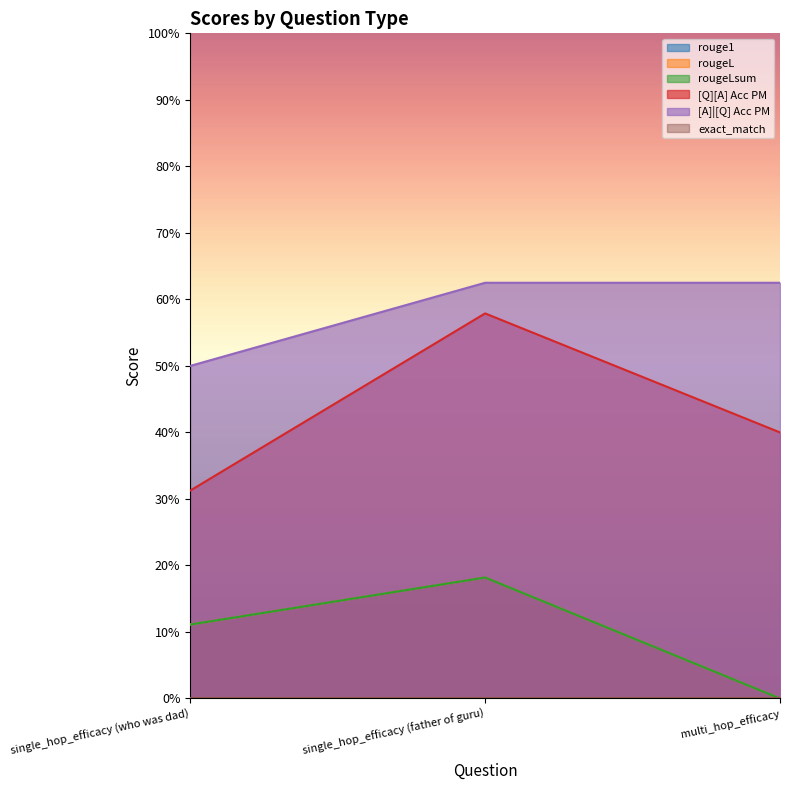

At which label does [A]|[Q] Acc PM reach its peak?

single_hop_efficacy (father of guru)